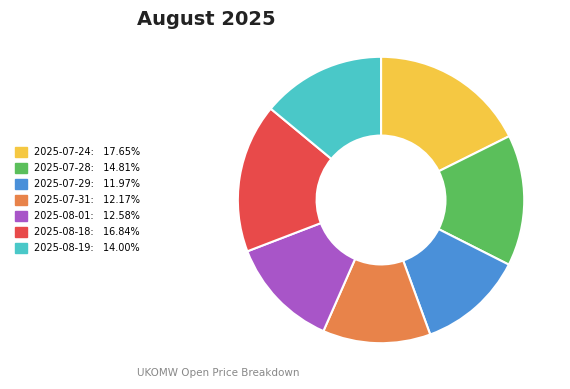

Is there a majority slice in this chart?

No